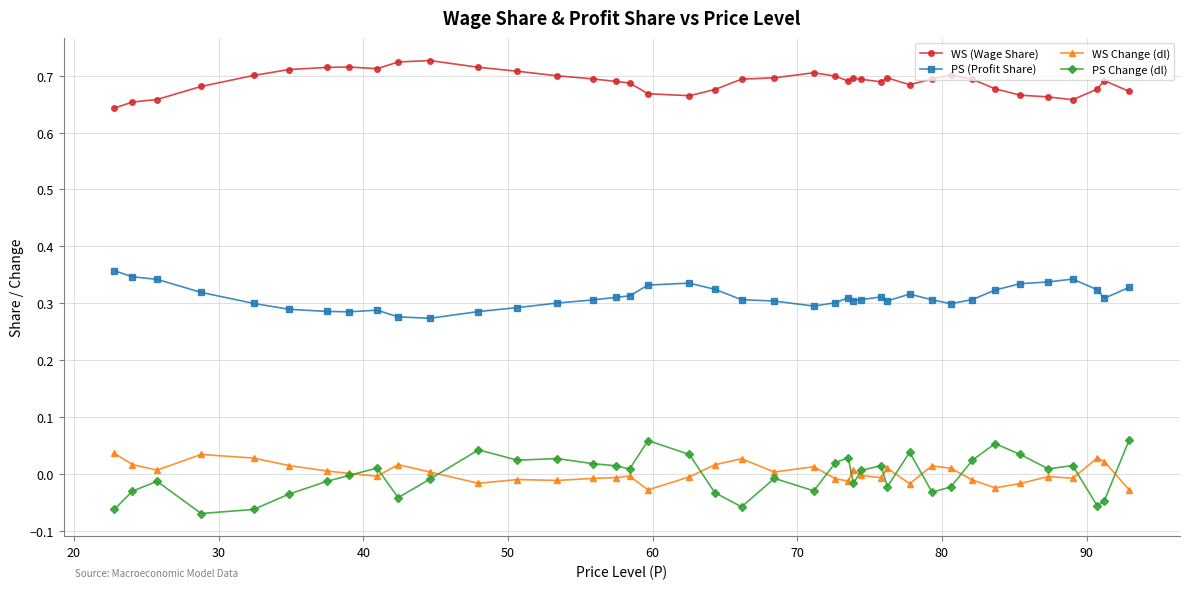

Which series has the largest total across all categories?

WS (Wage Share)